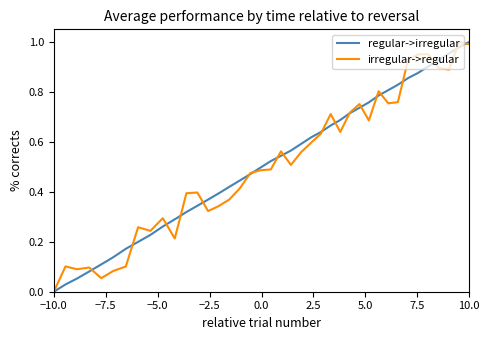

Does the chart display data point markers on the line(s)?

No